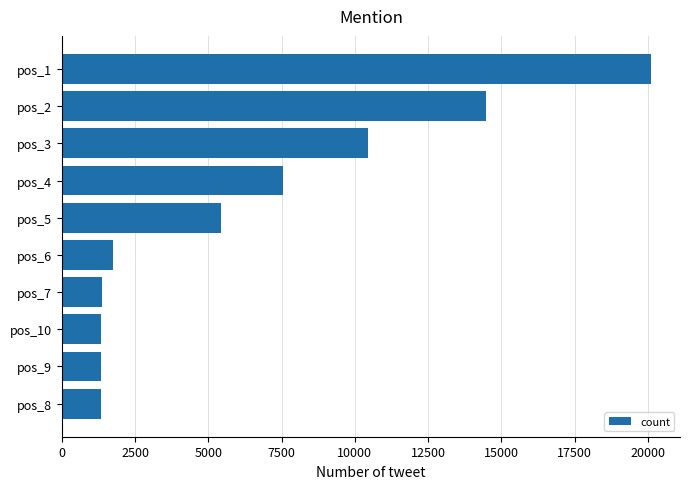

Between pos_10 and pos_4, which is larger?

pos_4